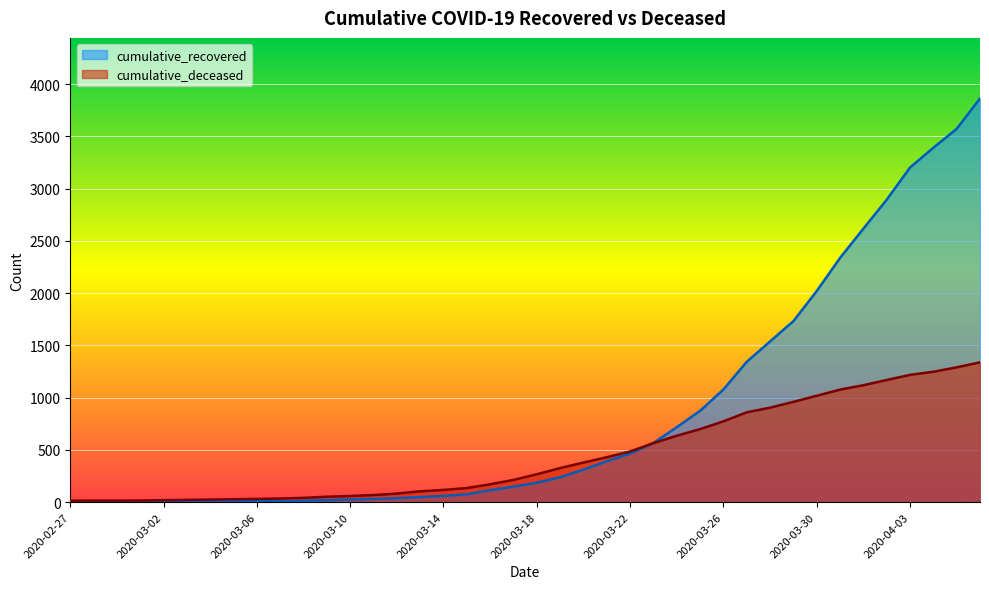

Rank the series by their maximum value, from lowest to highest.

cumulative_deceased, cumulative_recovered